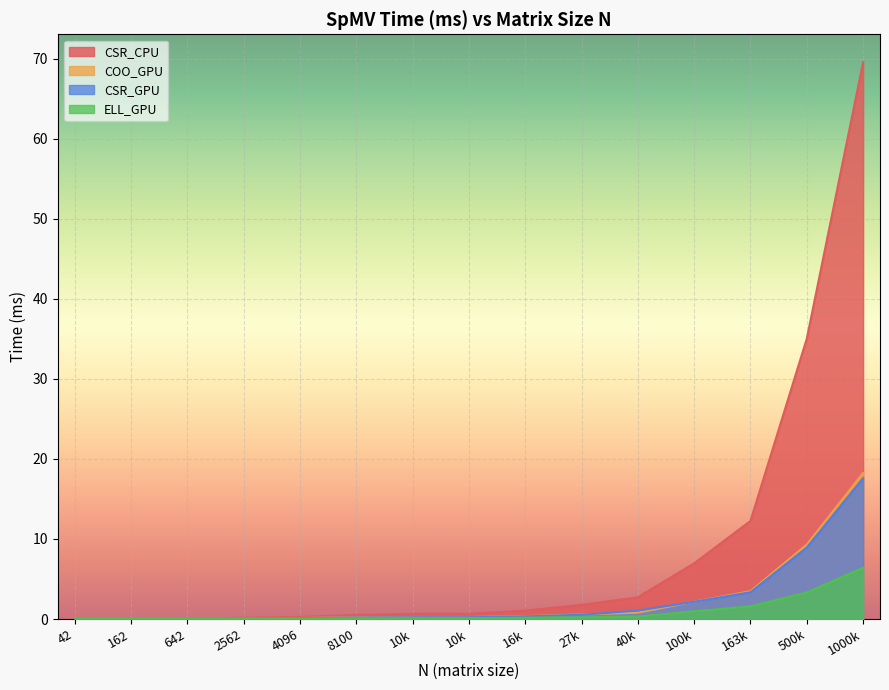

Which category has the highest value in the COO_GPU series?

1000k